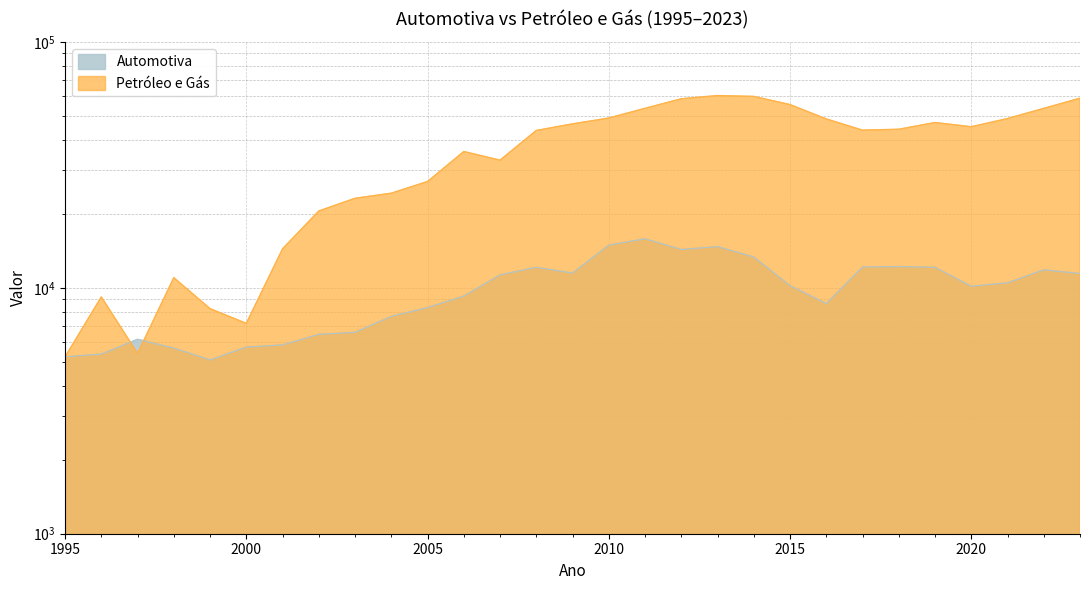

True or false: Automotiva has more than 2 points higher than both neighbors.

True